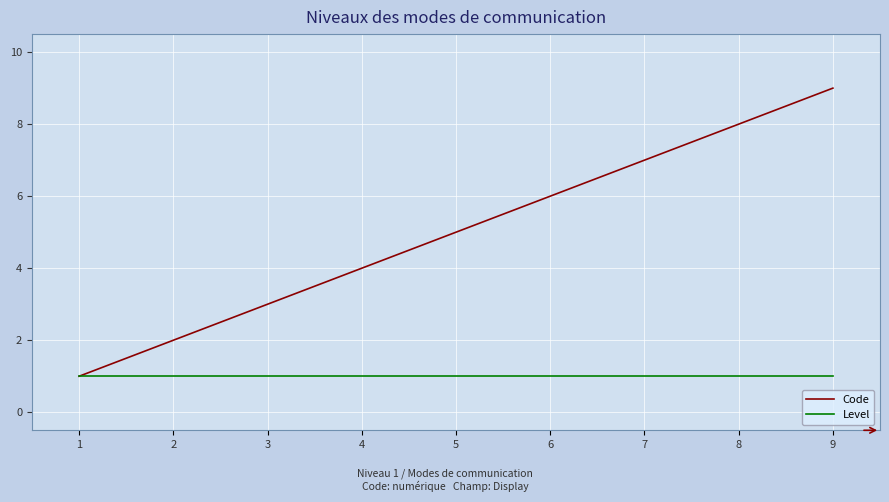

What are all the series names shown in the legend?

Code, Level